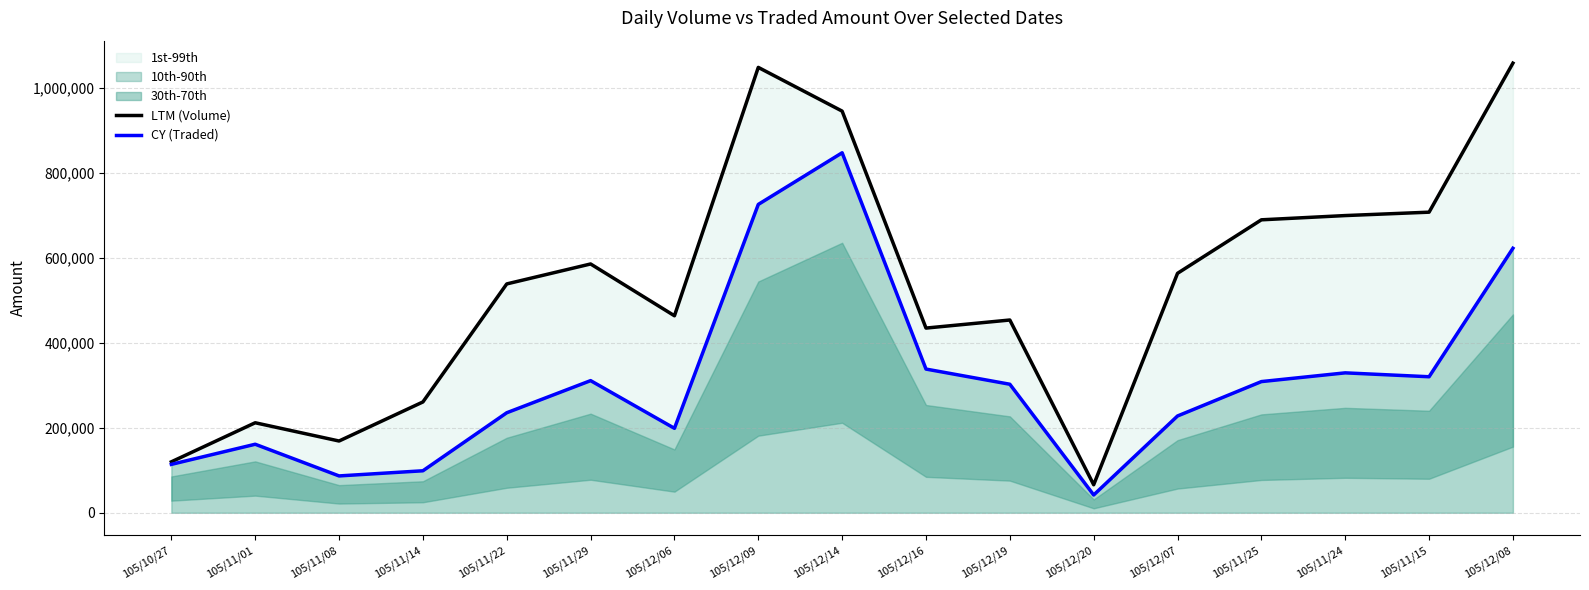

Between 105/12/08 and 105/12/19, which is larger?

105/12/08